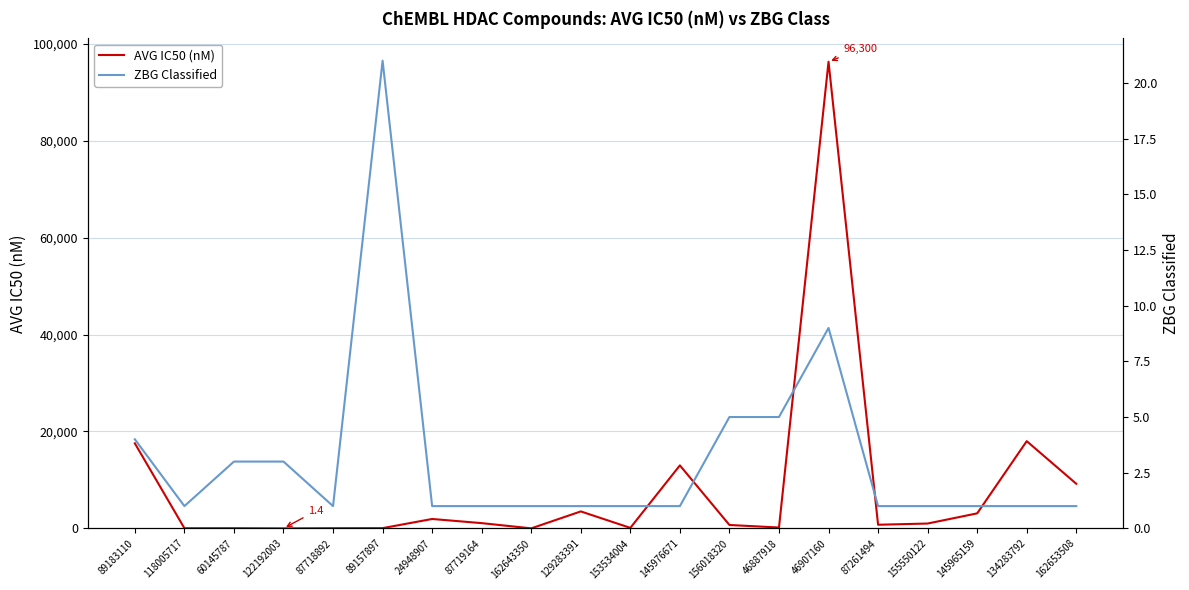

What is the lowest value of the ZBG Classified series?

1.0